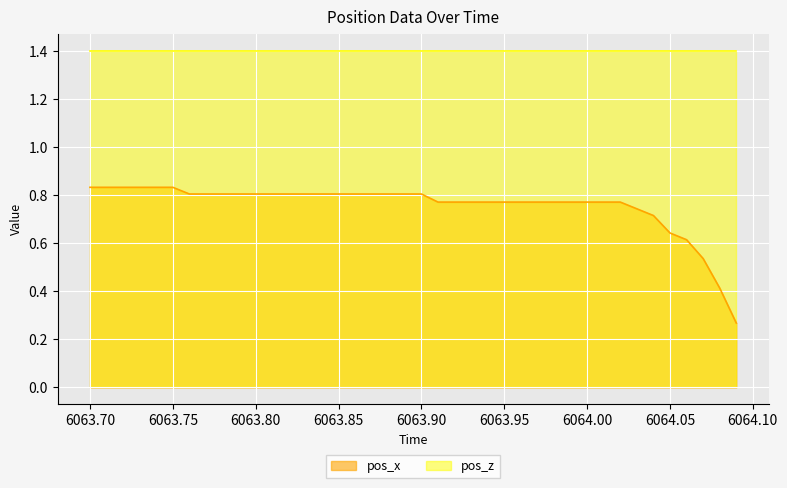

List the series in order of their peak value, highest first.

pos_z, pos_x